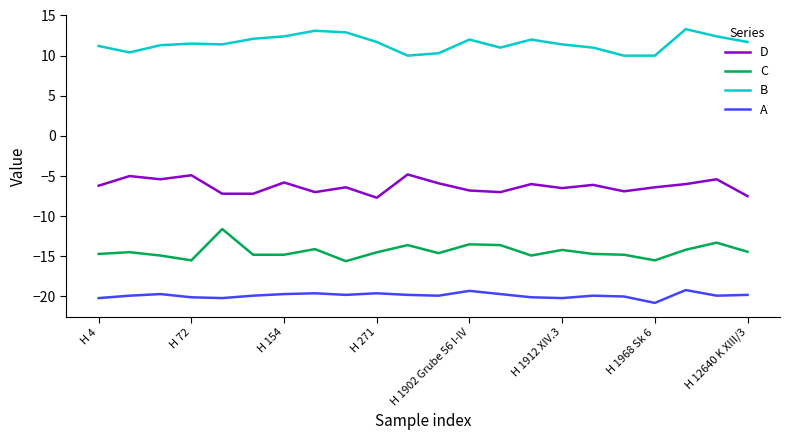

How many lines are shown in the chart?

4